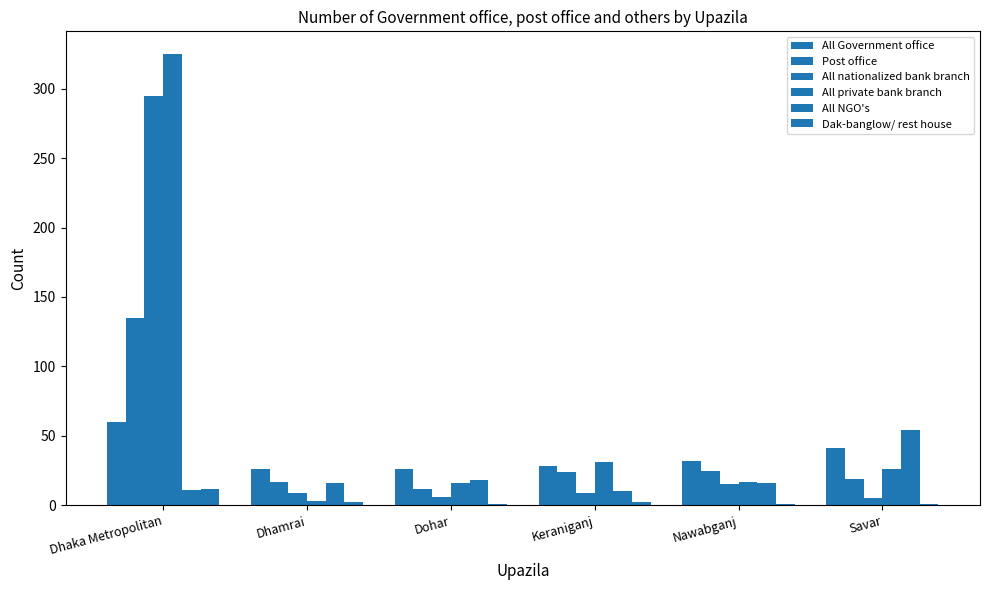

Does the chart contain stacked bars?

No